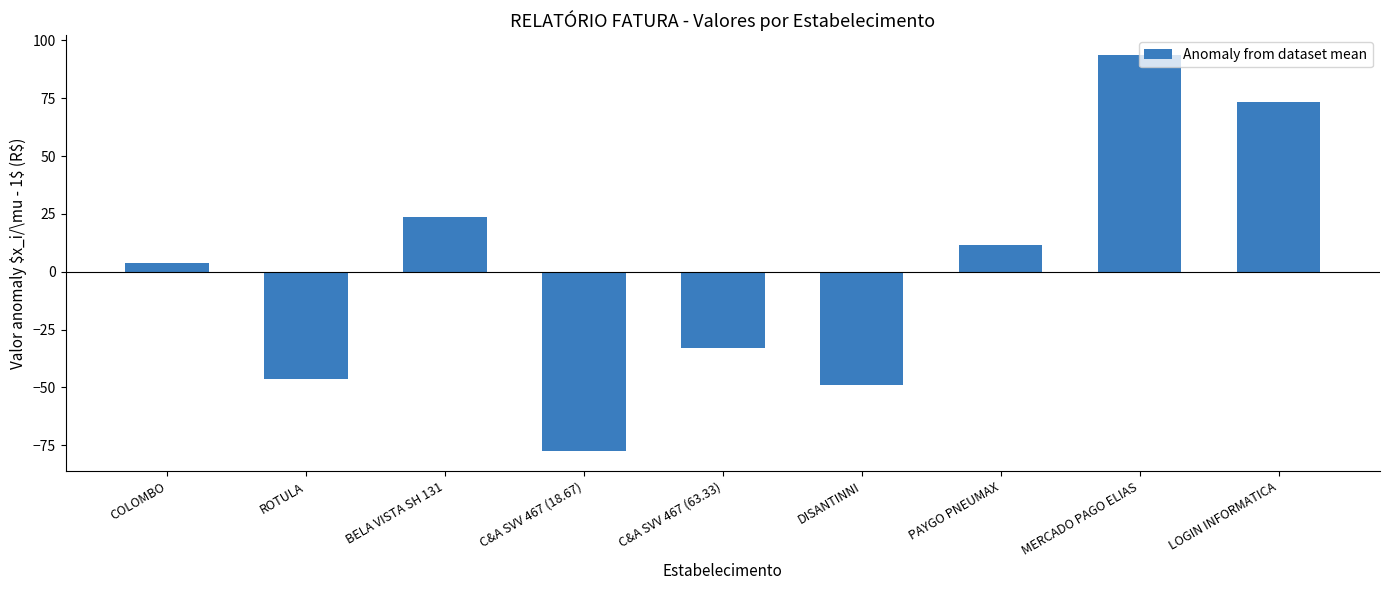

Read the value at LOGIN INFORMATICA.

73.5